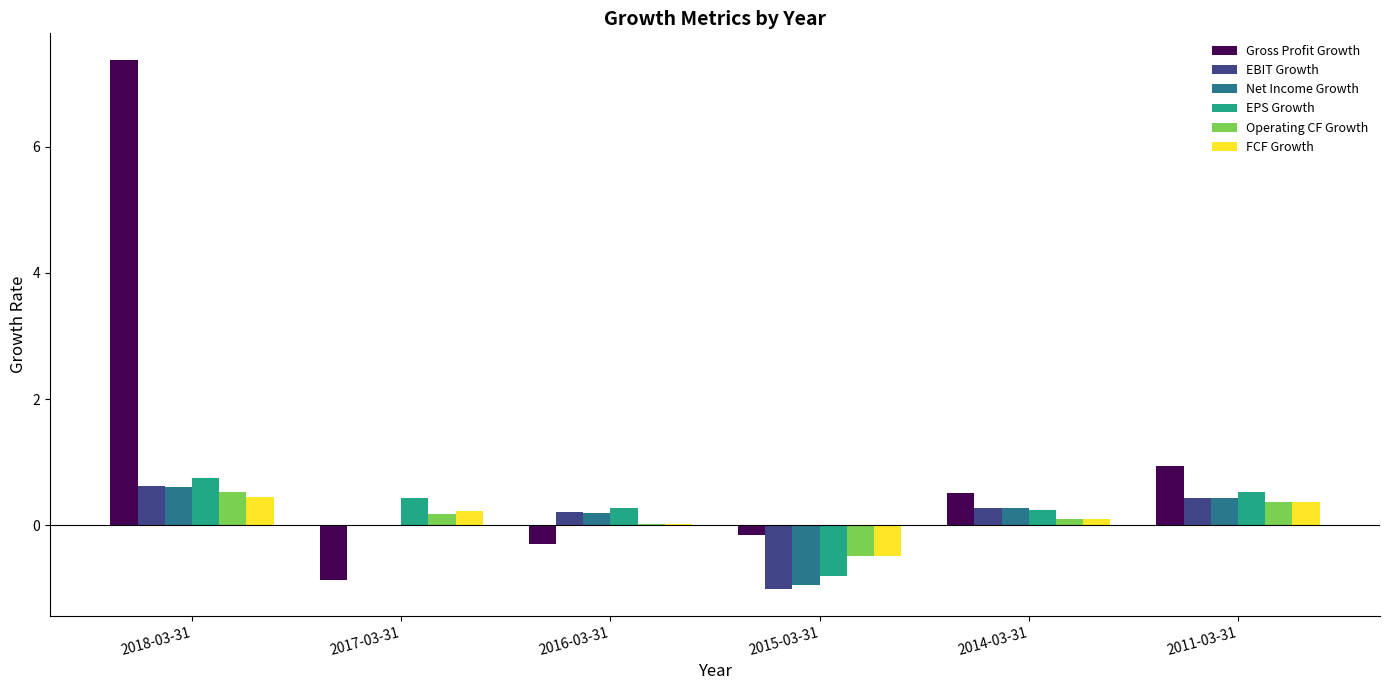

What are all the series names shown in the legend?

Gross Profit Growth, EBIT Growth, Net Income Growth, EPS Growth, Operating CF Growth, FCF Growth